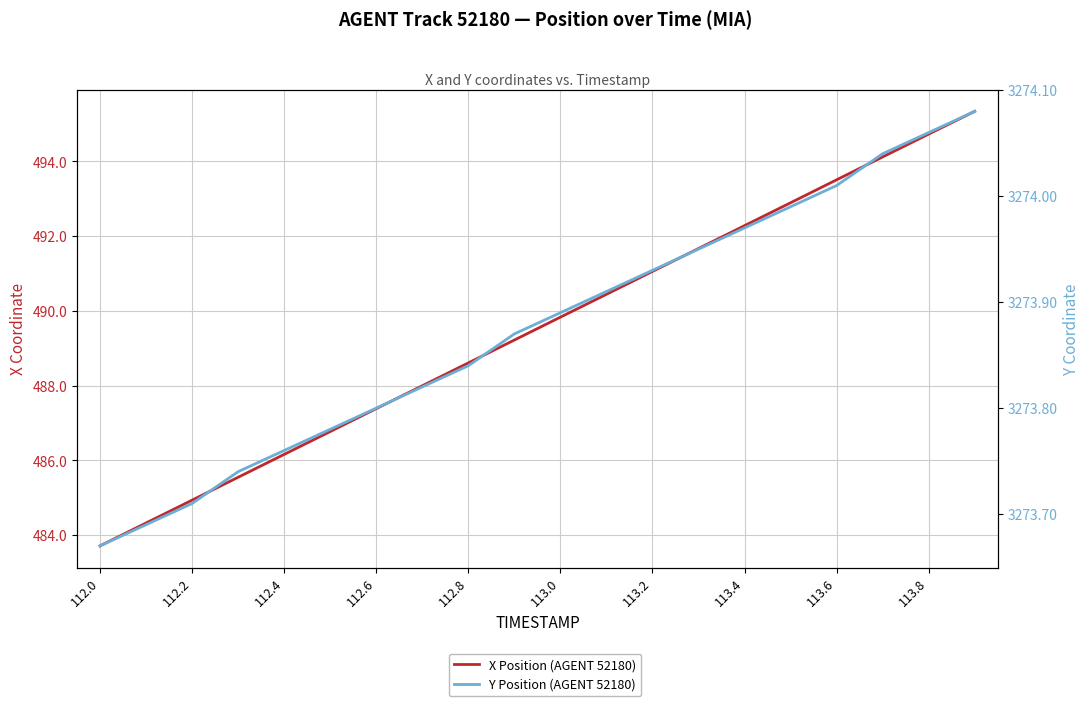

Does the chart display data point markers on the line(s)?

No